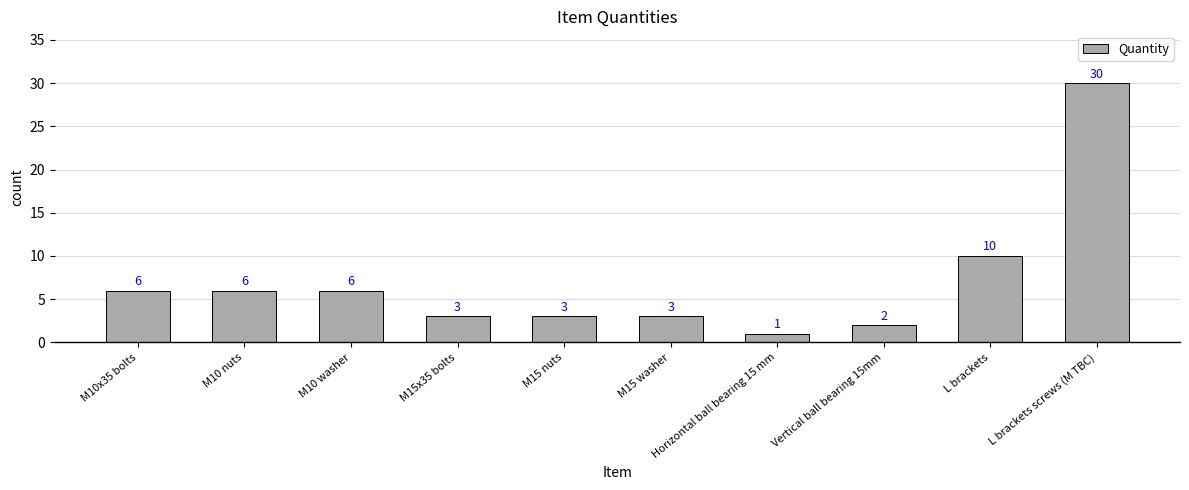

Which has a higher value, Vertical ball bearing 15mm or M10 nuts?

M10 nuts